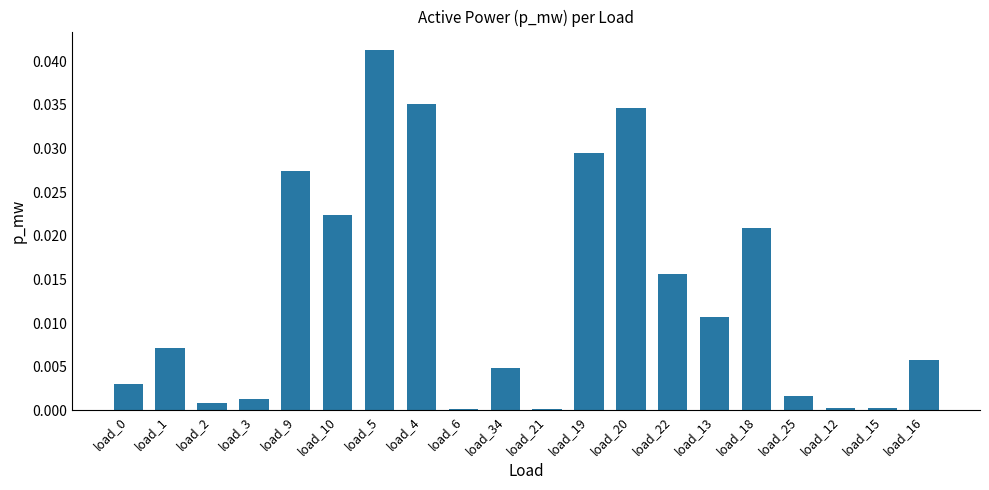

What is the sum of all values?

0.3